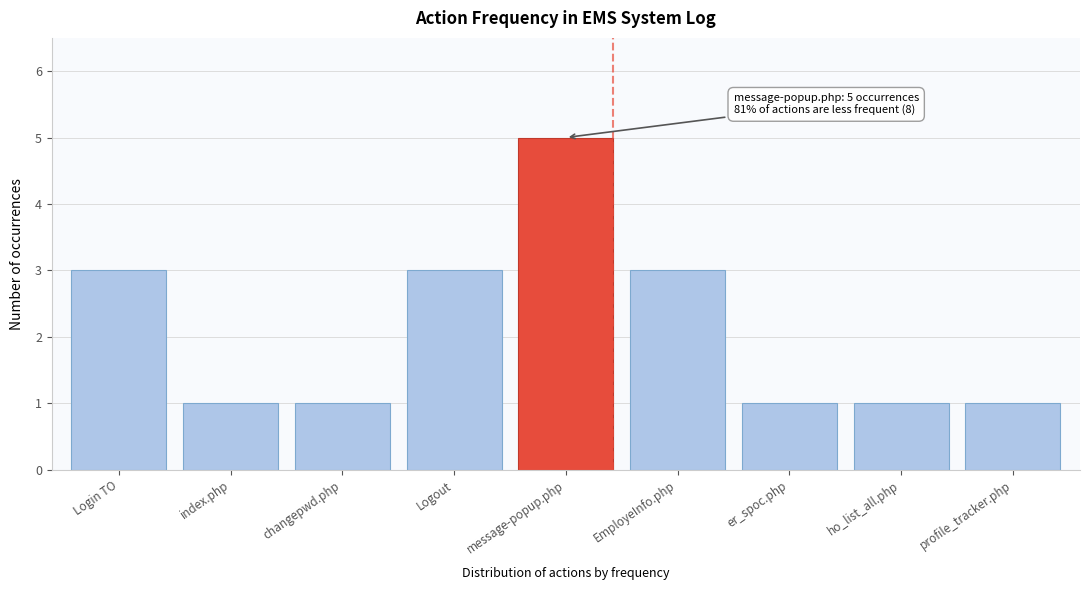

Reading left to right, extract all data points from this chart.

3	1	1	3	5	3	1	1	1